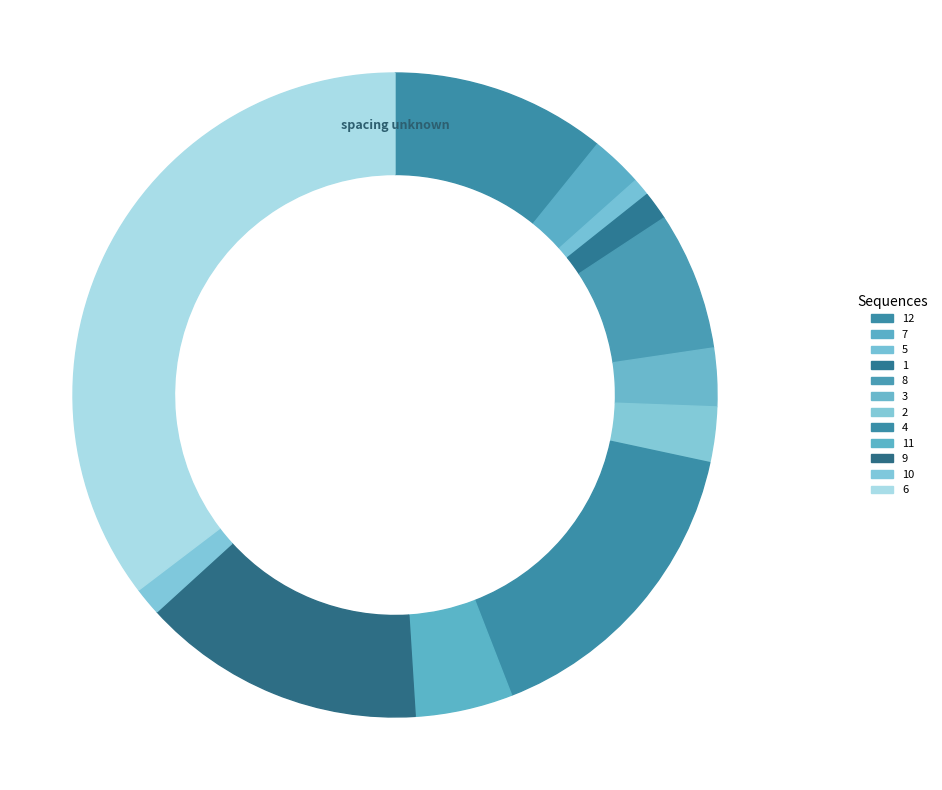

Is it true that 5 is 11% of the pie?

False